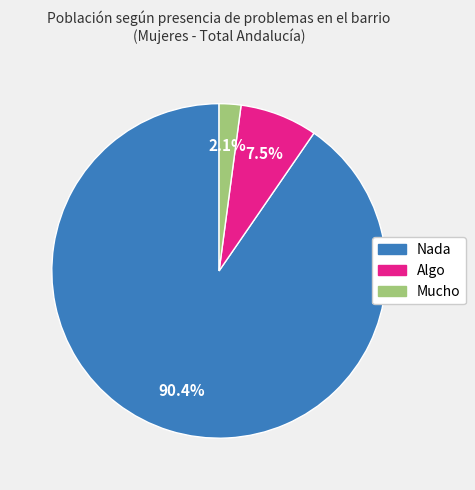

What portion of the pie excludes Algo?

92.5%